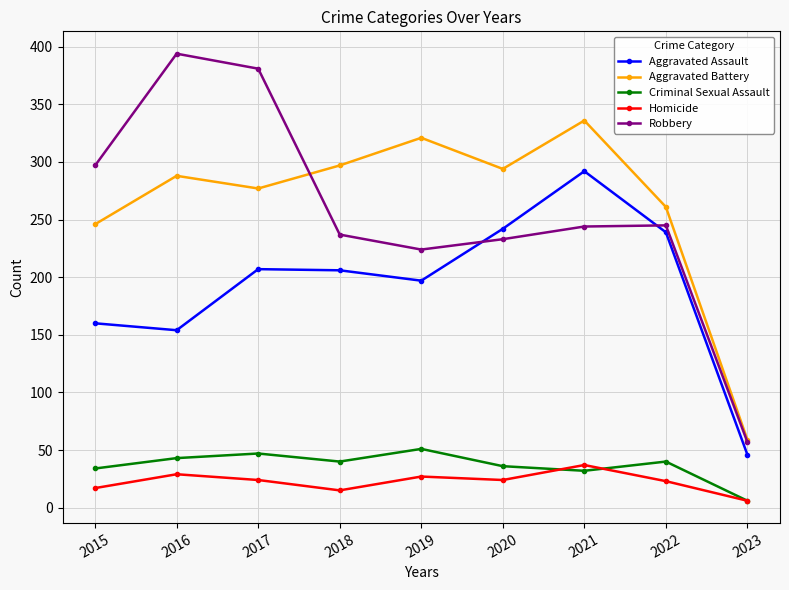

What is the sum of all Homicide values?

202